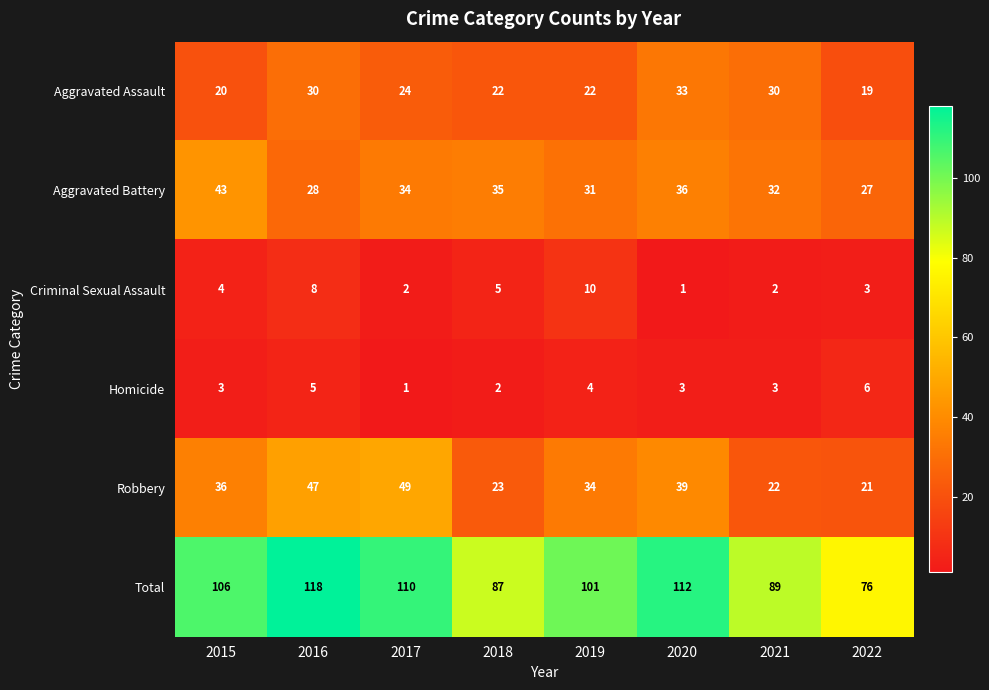

Which series changed the most between 2021 and 2022?

Total